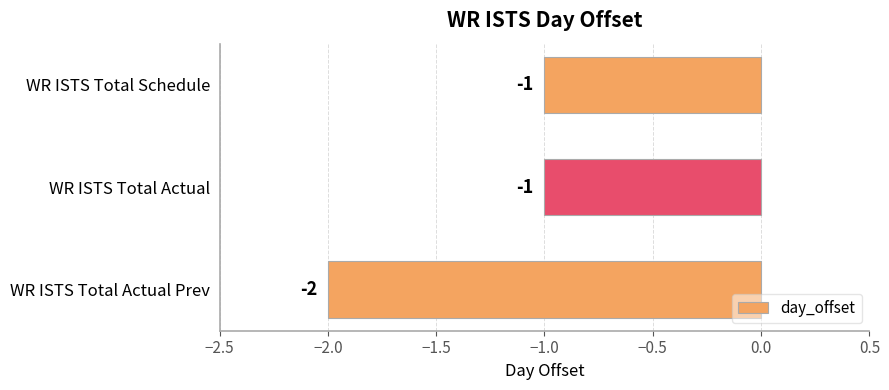

Reading bottom to top, transcribe all the data shown in this chart.

WR ISTS Total Actual Prev=-2	WR ISTS Total Actual=-1	WR ISTS Total Schedule=-1